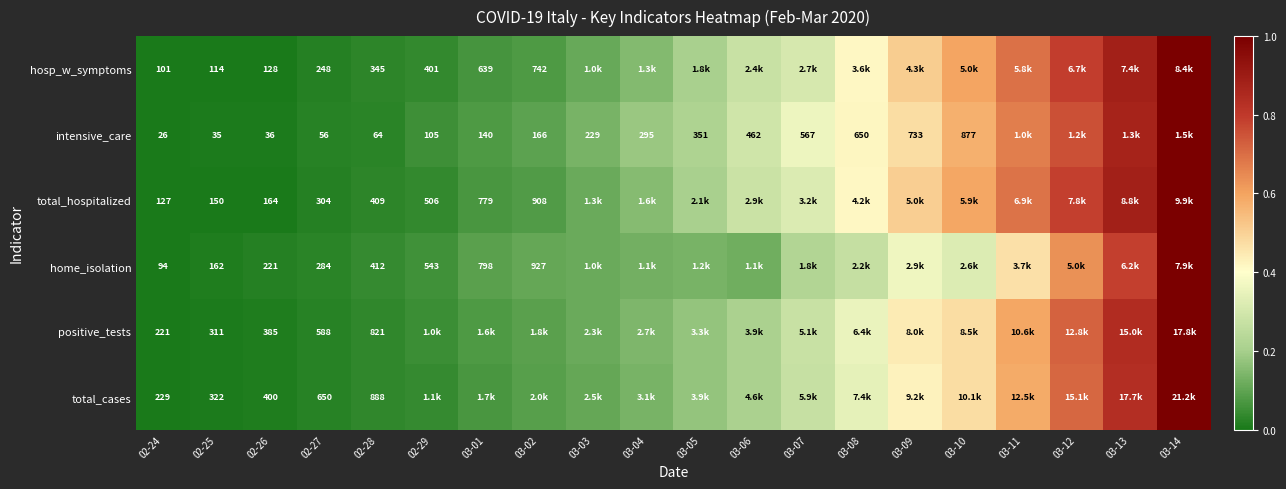

Is the value of intensive_care at 02-26 greater than the value of positive_tests at 02-25?

No